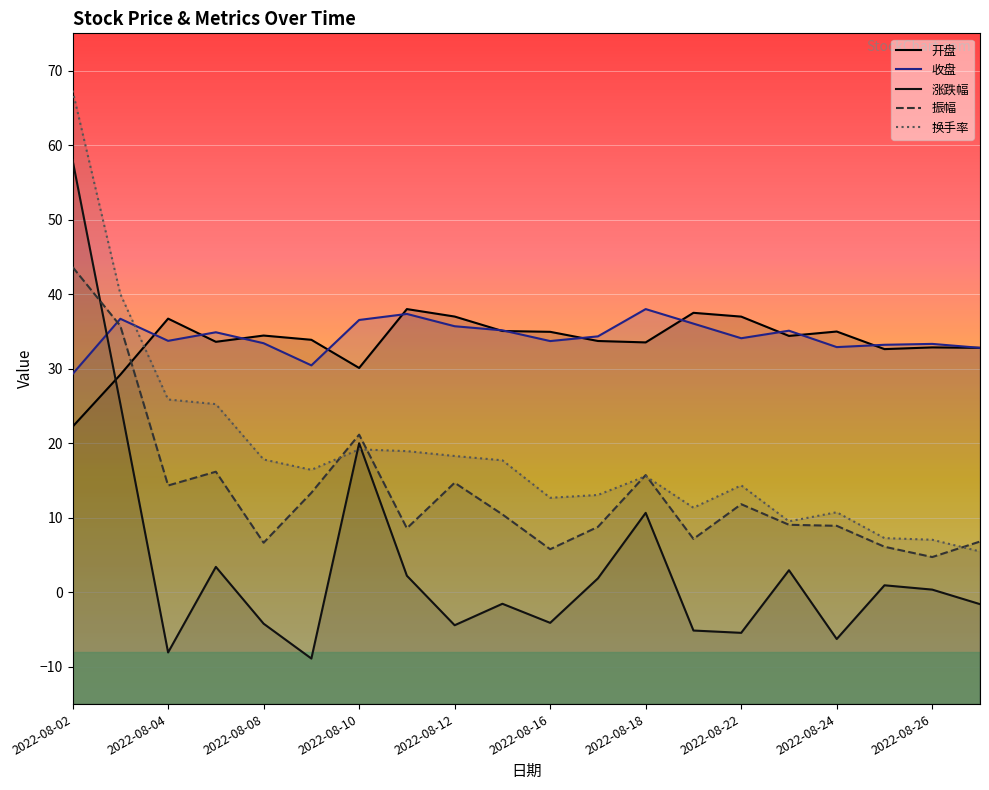

After their last crossing, which series has the higher values: 换手率 or 振幅?

振幅